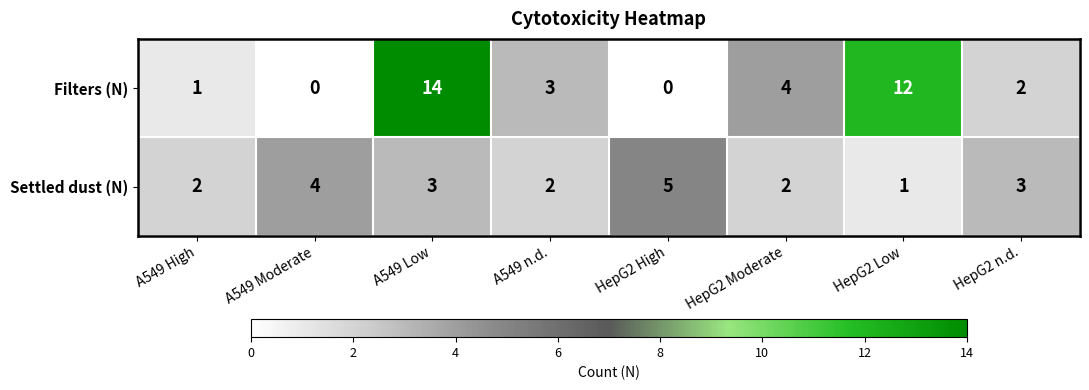

At which category does the chart reach its peak across all series?

A549 Low